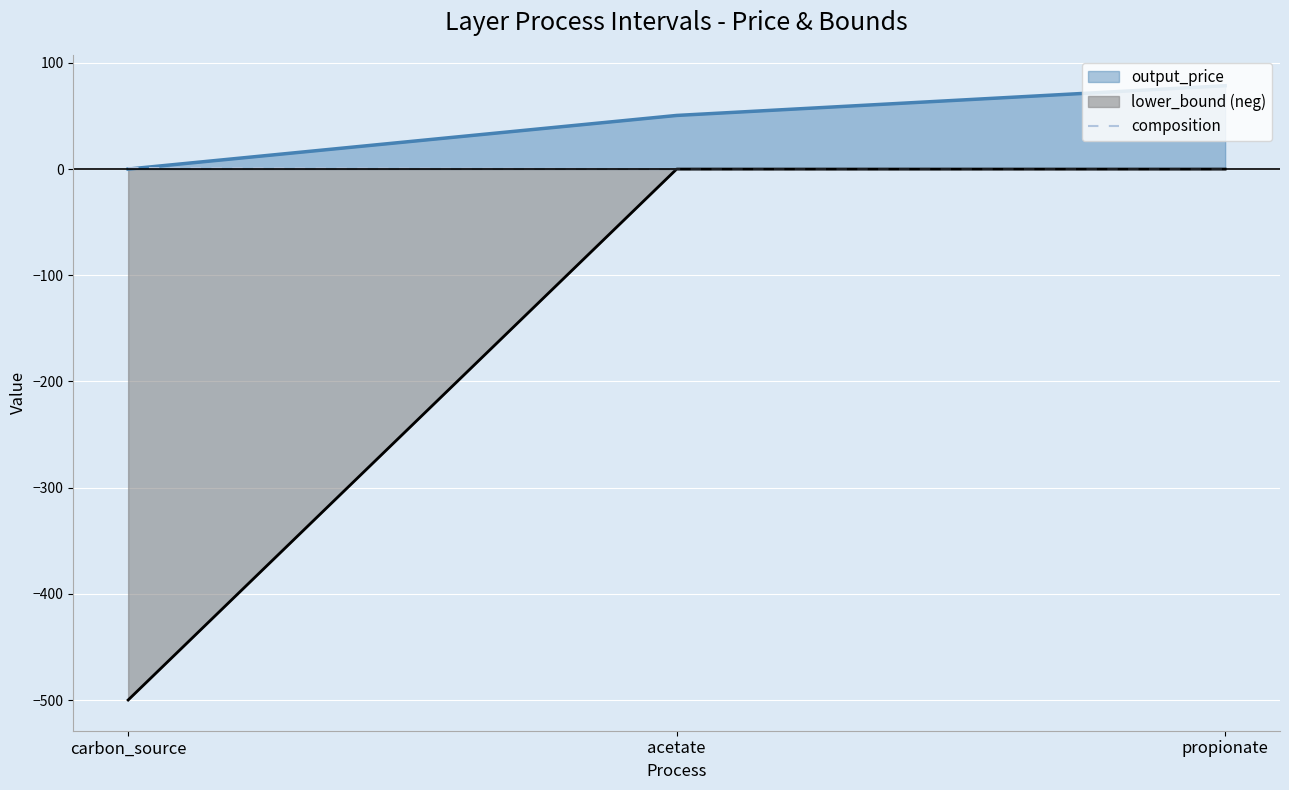

List the series in order of their overall mean, highest first.

output_price, composition, lower_bound (neg)